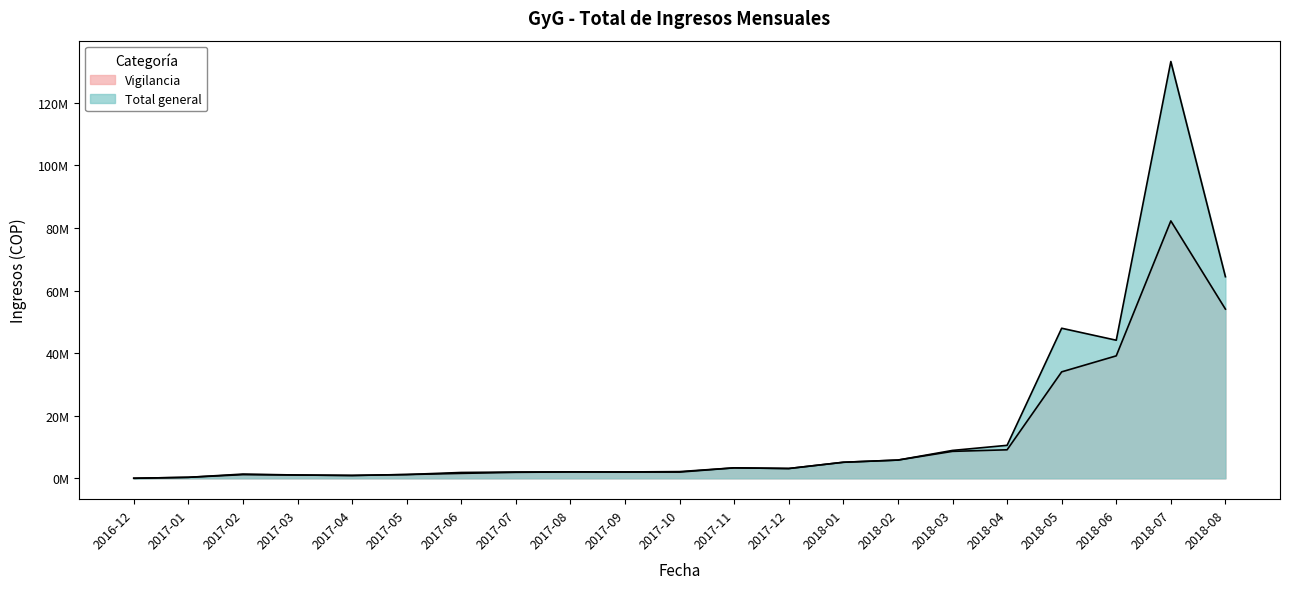

What position from the left is 2018-01?

14